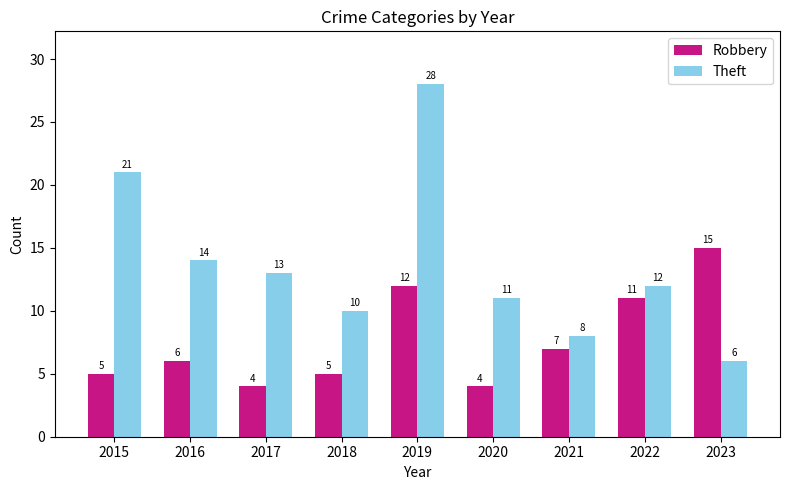

Reading right to left, extract all data points from this chart.

Robbery: 2023=15	2022=11	2021=7	2020=4	2019=12	2018=5	2017=4	2016=6	2015=5
Theft: 2023=6	2022=12	2021=8	2020=11	2019=28	2018=10	2017=13	2016=14	2015=21